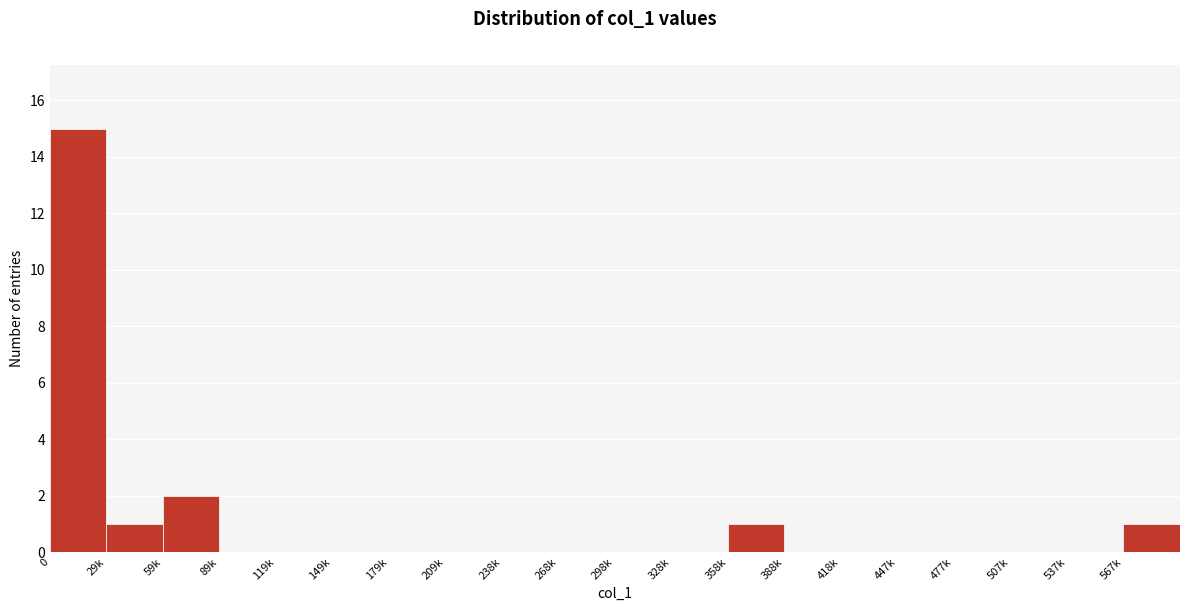

Reading right to left, extract all data points from this chart.

567k=1	537k=0	507k=0	477k=0	447k=0	418k=0	388k=0	358k=1	328k=0	298k=0	268k=0	238k=0	209k=0	179k=0	149k=0	119k=0	89k=0	59k=2	29k=1	0=15